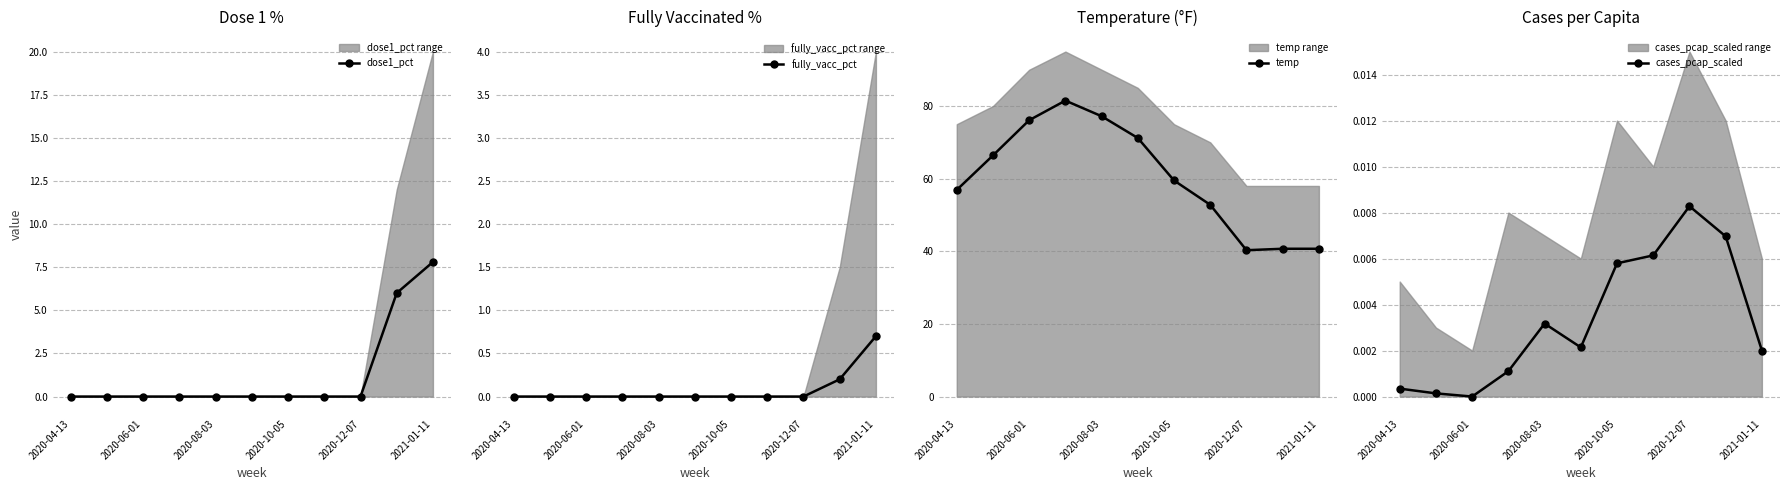

The value of cases_pcap_scaled at 9 is 0.0. True or false?

True